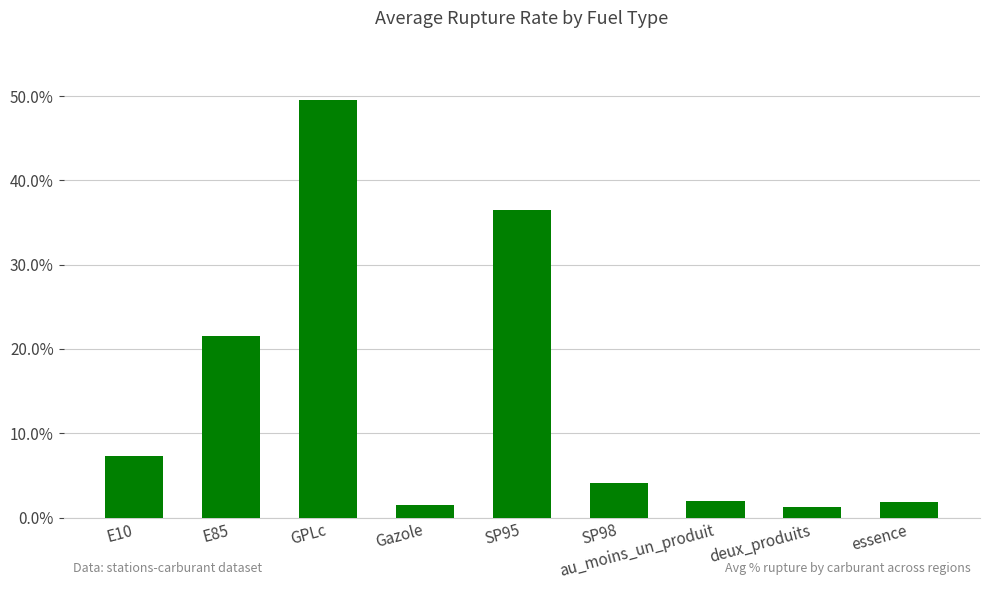

What is the label of the 2nd bar from the right?

deux_produits